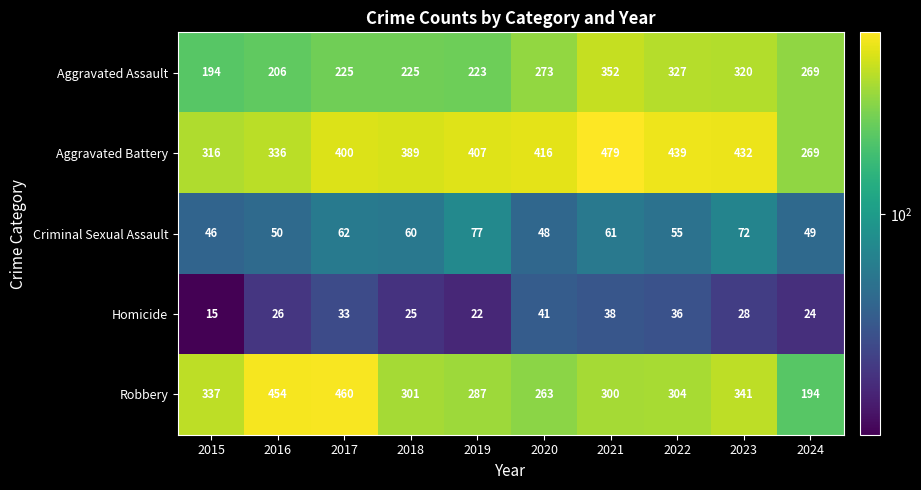

At which category does the chart reach its peak across all series?

2021